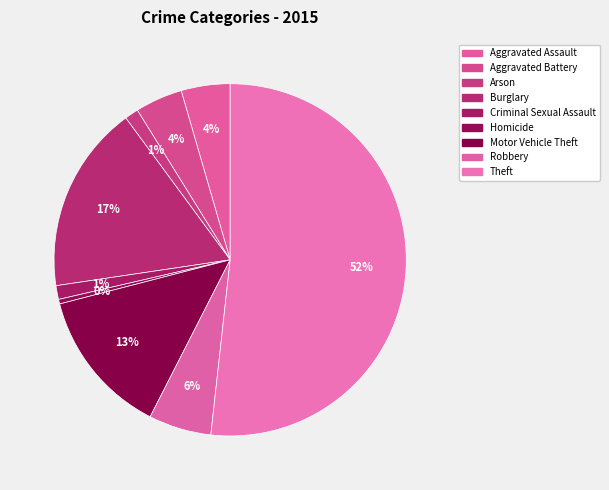

What percentage is the Burglary slice, to the nearest percent?

17%